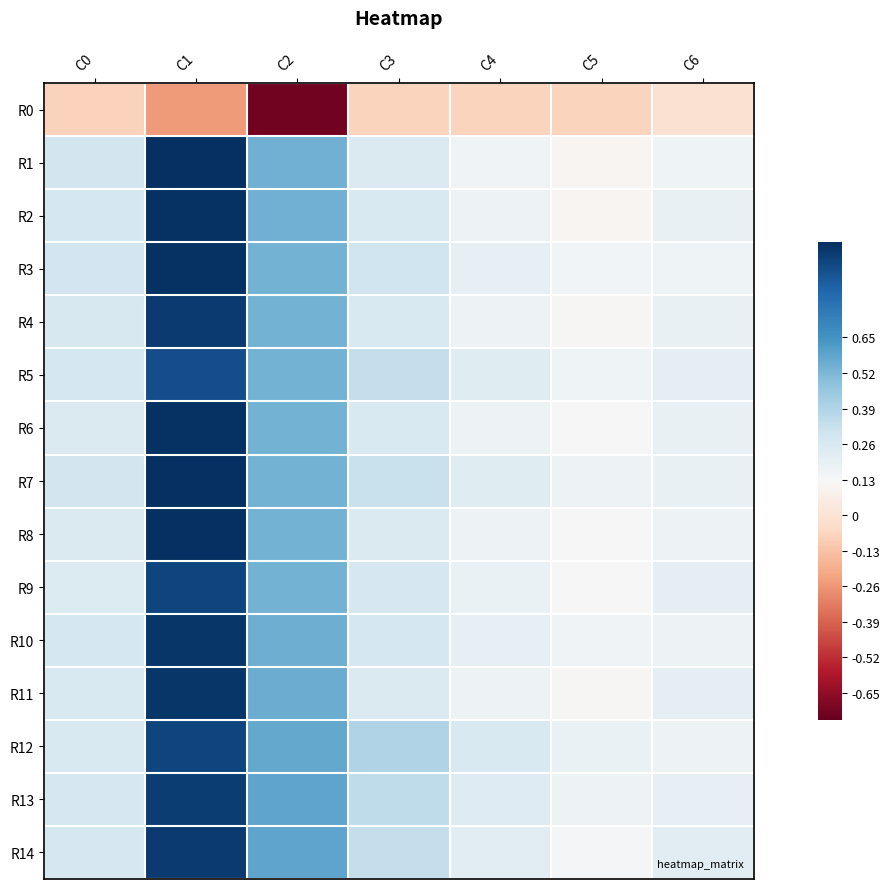

Reading right to left, transcribe all the data shown in this chart.

R0: C6=-0.0	C5=-0.1	C4=-0.1	C3=-0.1	C2=-0.7	C1=-0.2	C0=-0.1
R1: C6=0.2	C5=0.1	C4=0.2	C3=0.2	C2=0.5	C1=1.0	C0=0.3
R2: C6=0.2	C5=0.1	C4=0.2	C3=0.3	C2=0.5	C1=1.0	C0=0.3
R3: C6=0.2	C5=0.1	C4=0.2	C3=0.3	C2=0.5	C1=1.0	C0=0.3
R4: C6=0.2	C5=0.1	C4=0.2	C3=0.3	C2=0.5	C1=1.0	C0=0.3
R5: C6=0.2	C5=0.2	C4=0.2	C3=0.3	C2=0.5	C1=0.9	C0=0.3
R6: C6=0.2	C5=0.1	C4=0.2	C3=0.3	C2=0.5	C1=1.0	C0=0.3
R7: C6=0.2	C5=0.2	C4=0.2	C3=0.3	C2=0.5	C1=1.0	C0=0.3
R8: C6=0.2	C5=0.1	C4=0.2	C3=0.3	C2=0.5	C1=1.0	C0=0.3
R9: C6=0.2	C5=0.1	C4=0.2	C3=0.3	C2=0.5	C1=0.9	C0=0.2
R10: C6=0.2	C5=0.2	C4=0.2	C3=0.3	C2=0.6	C1=1.0	C0=0.3
R11: C6=0.2	C5=0.1	C4=0.2	C3=0.3	C2=0.6	C1=1.0	C0=0.3
R12: C6=0.2	C5=0.2	C4=0.3	C3=0.4	C2=0.6	C1=0.9	C0=0.3
R13: C6=0.2	C5=0.2	C4=0.2	C3=0.3	C2=0.6	C1=1.0	C0=0.3
R14: C6=0.2	C5=0.1	C4=0.2	C3=0.3	C2=0.6	C1=1.0	C0=0.3